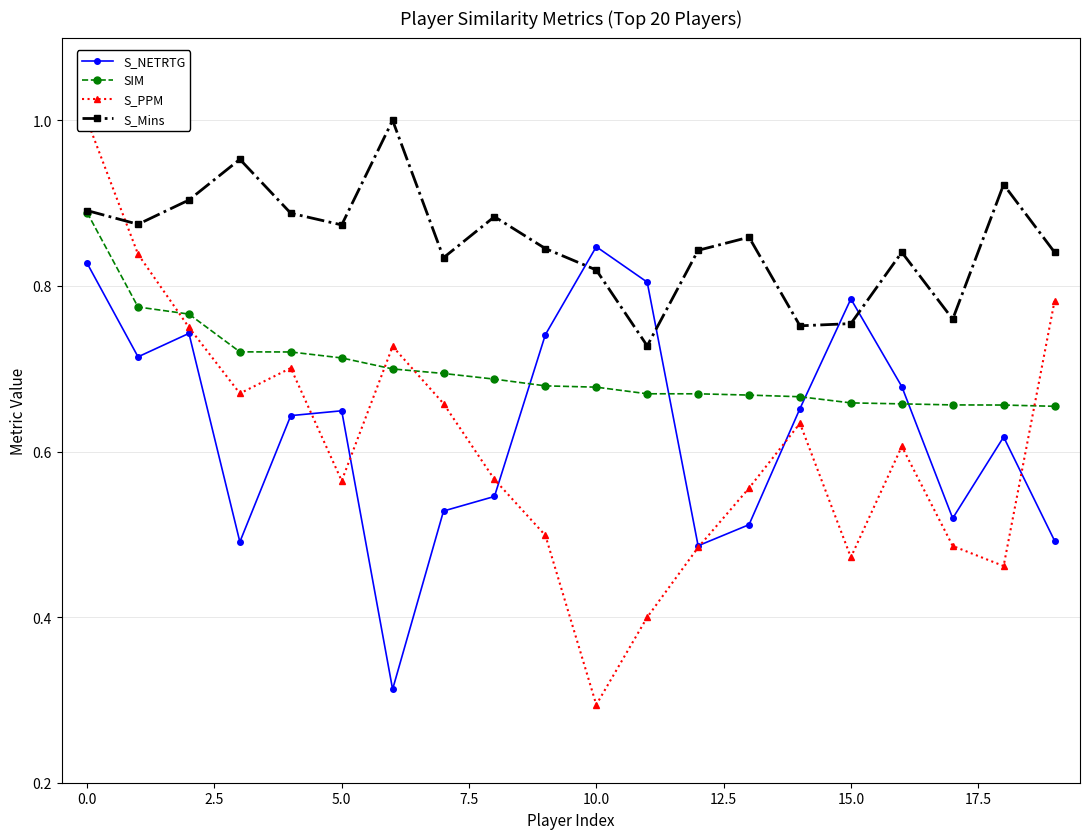

What position from the left is 10?

11